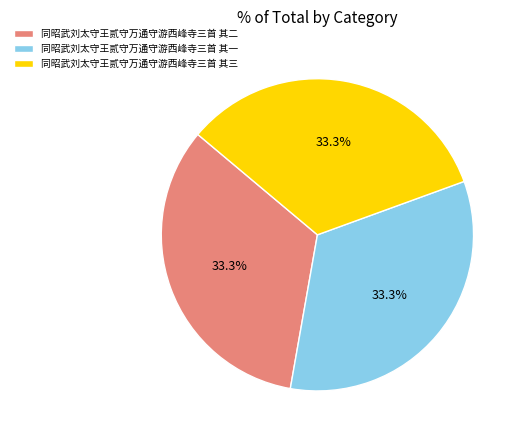

The 同昭武刘太守王贰守万通守游西峰寺三首 其二 slice represents 47% of the pie. True or false?

False